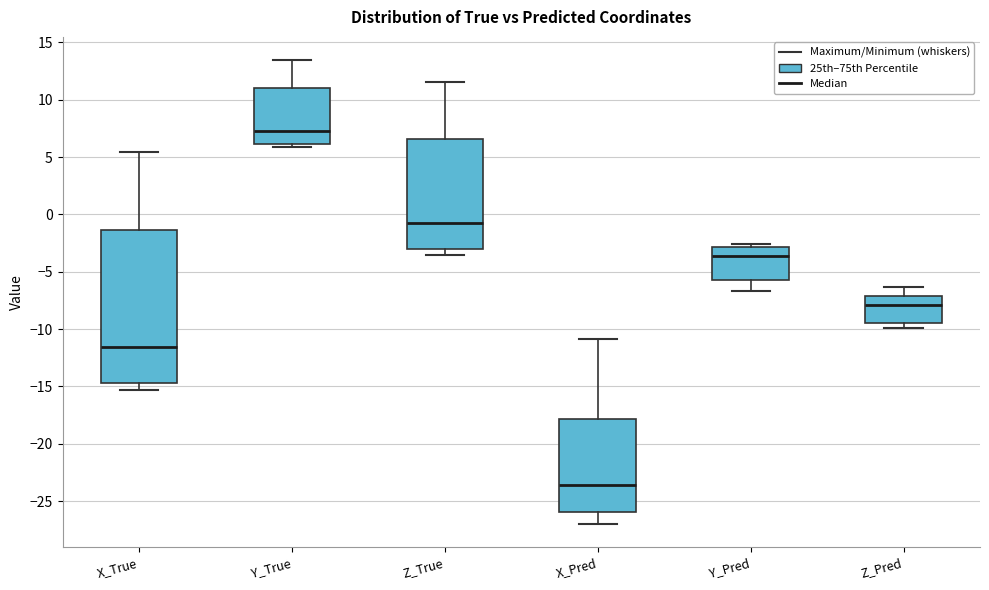

Reading left to right, read every box against the y-axis: the position of its median line, the range the box covers, and the ends of its whiskers. The values are not printed on the chart, so give them approximately, as read against the axis.

X_True: median -11.5, box -14.5 to -1.5, whiskers -15.5 to 5.5
Y_True: median 7.5, box 6.0 to 11.0, whiskers 6.0 (just below the box's lower edge) to 13.5
Z_True: median -1.0, box -3.0 to 6.5, whiskers -3.5 to 11.5
X_Pred: median -23.5, box -26.0 to -18.0, whiskers -27.0 to -11.0
Y_Pred: median -3.5, box -5.5 to -3.0, whiskers -6.5 to -2.5
Z_Pred: median -8.0, box -9.5 to -7.0, whiskers -10.0 to -6.5